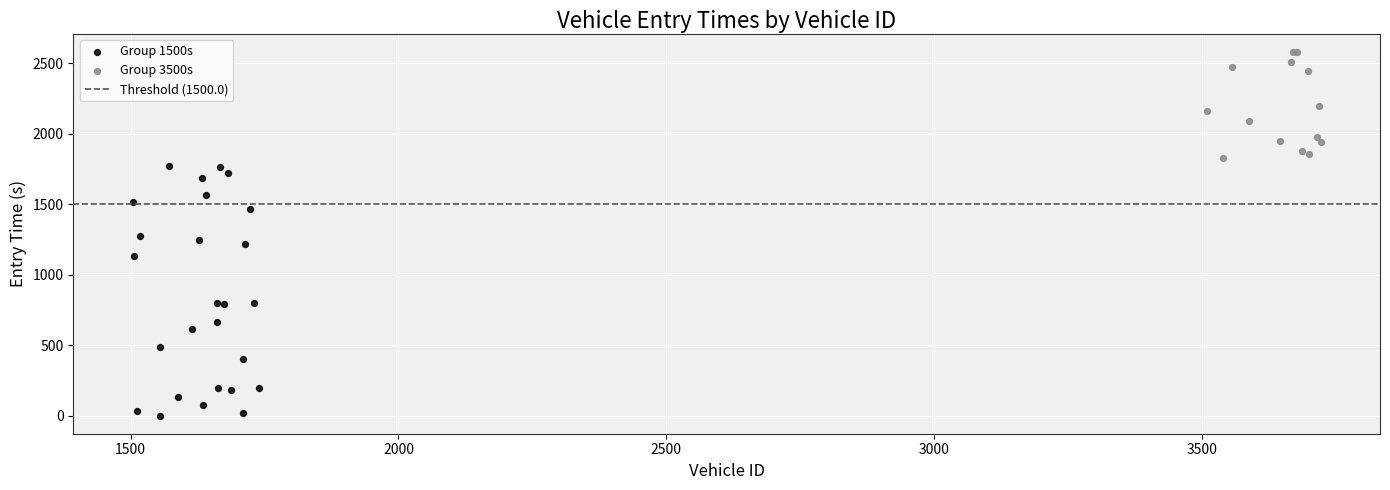

Which series has the largest Y range (max minus min)?

Group 1500s